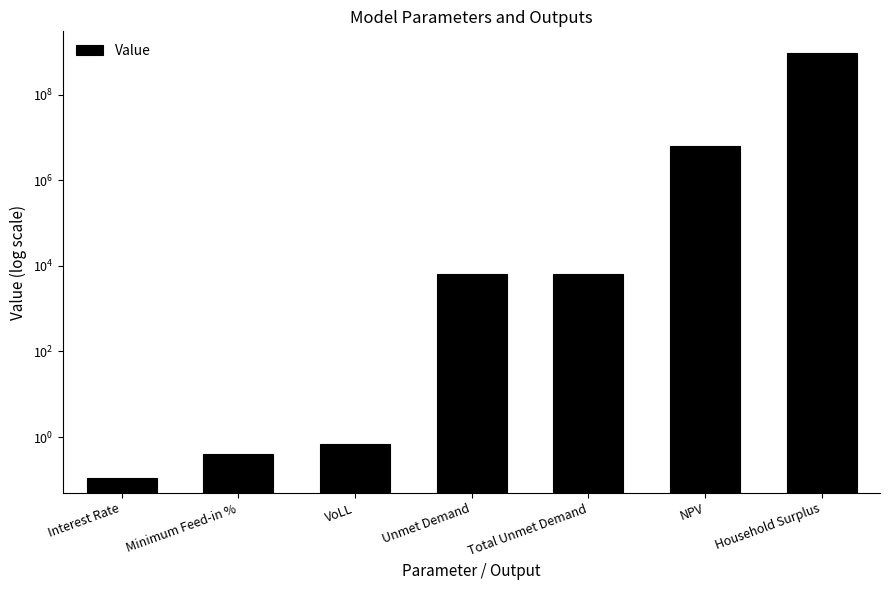

What is the average value?

137833865.4